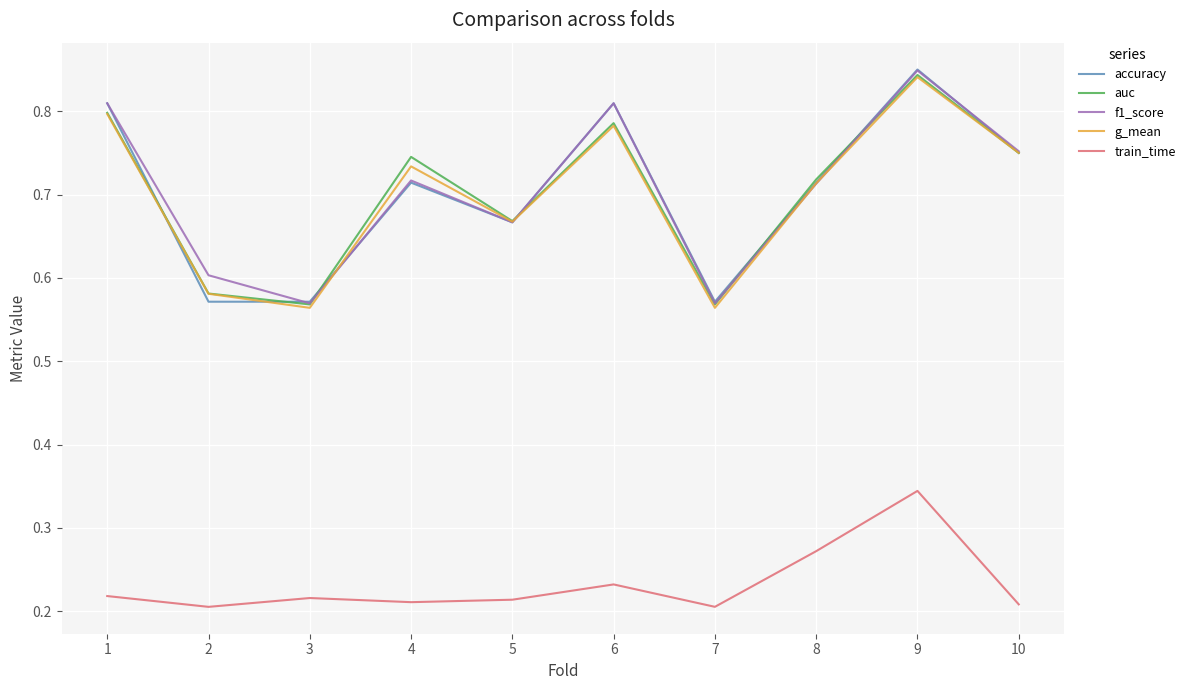

Is it true that accuracy equals 0.2 at 5?

False